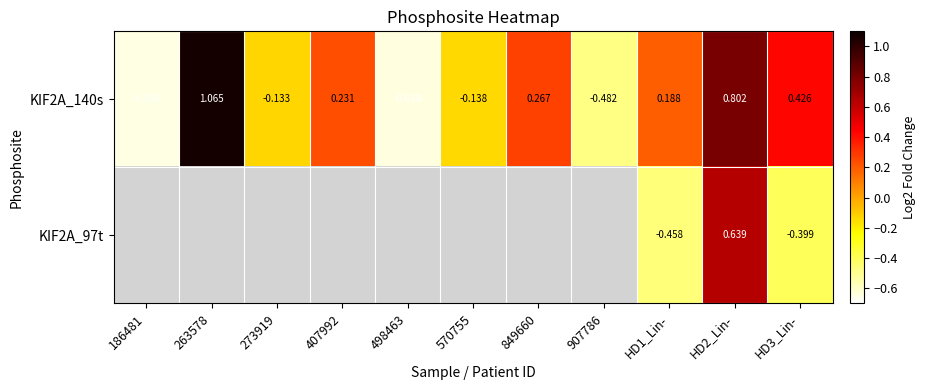

How many values in the KIF2A_140s series exceed 0?

6